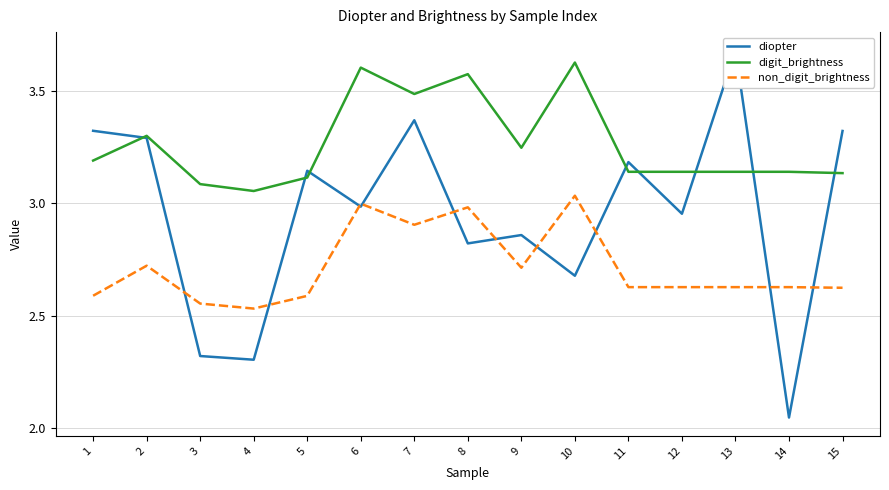

List the series in order of their overall mean, lowest first.

non_digit_brightness, diopter, digit_brightness